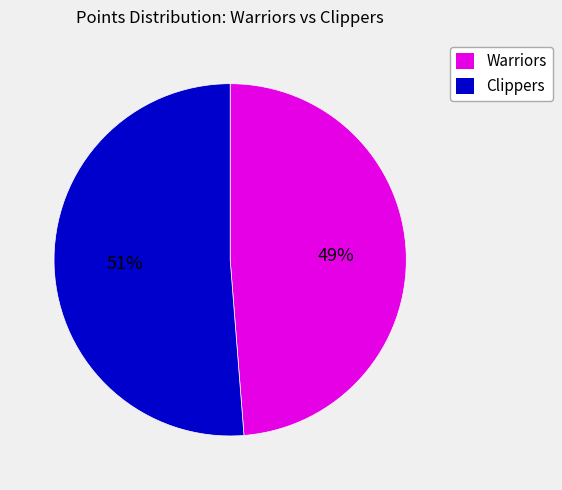

To the nearest percent, what is the difference between the Clippers and Warriors slice percentages?

2%